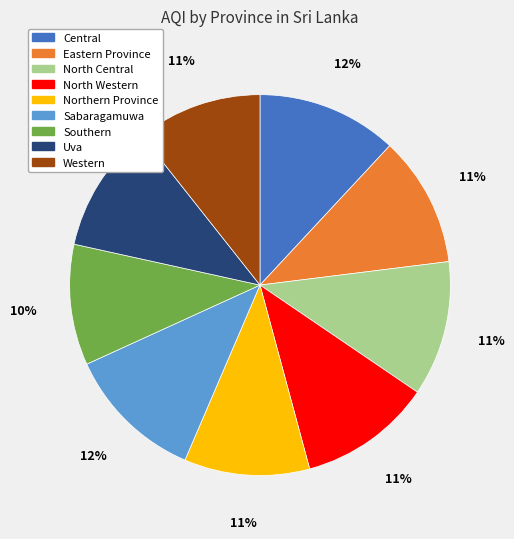

Is there any slice that represents more than half of the pie?

No